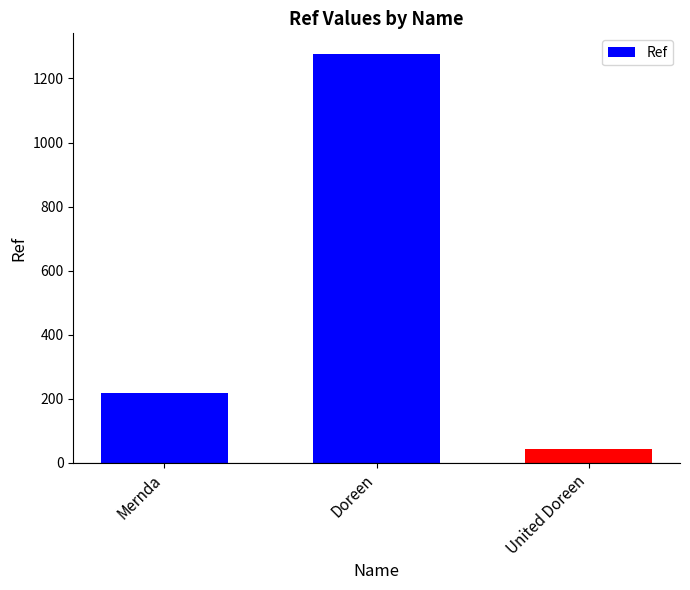

How many data points are less than 218?

1